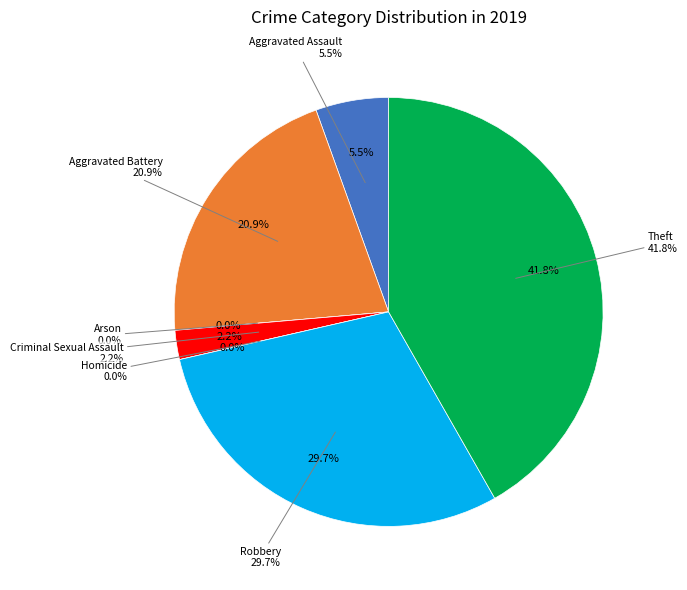

What percentage is the Criminal Sexual Assault slice, to the nearest percent?

2%